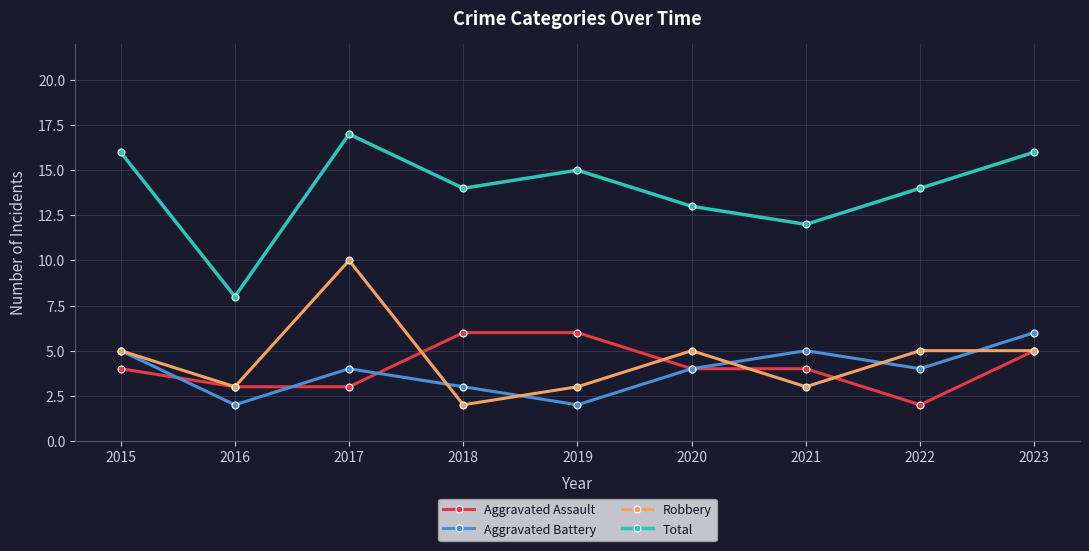

Which series has the largest total across all categories?

Total